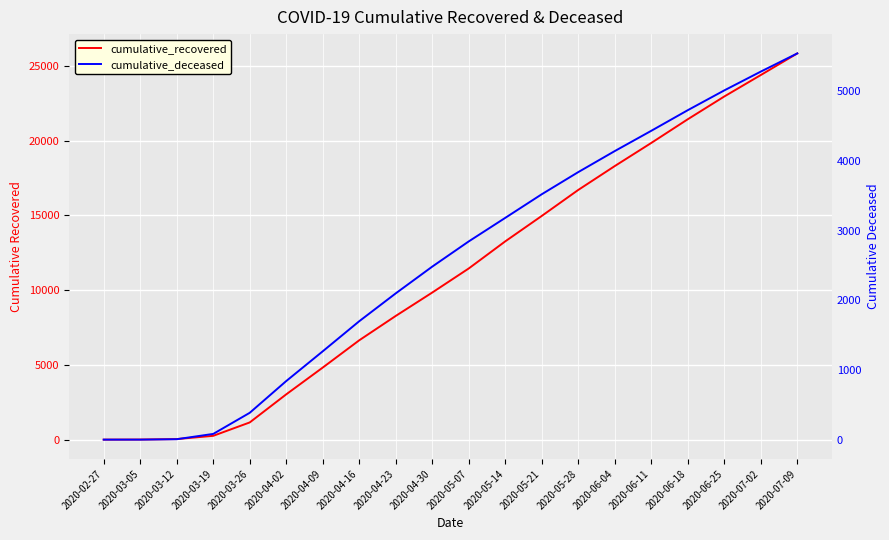

Which category has the highest value across all series?

2020-07-09